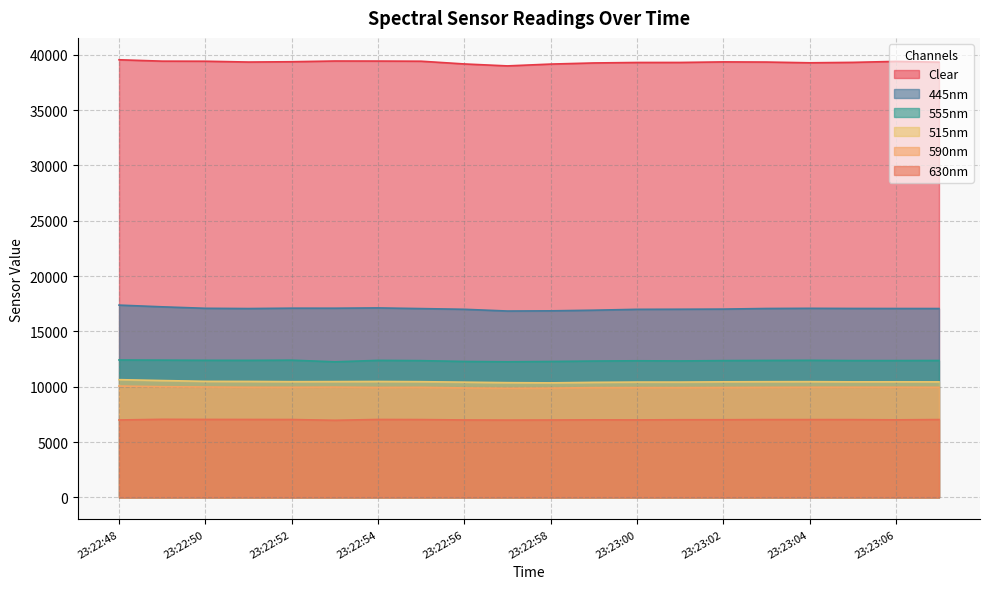

Rank the series by their maximum value, from highest to lowest.

Clear, 445nm, 555nm, 515nm, 590nm, 630nm